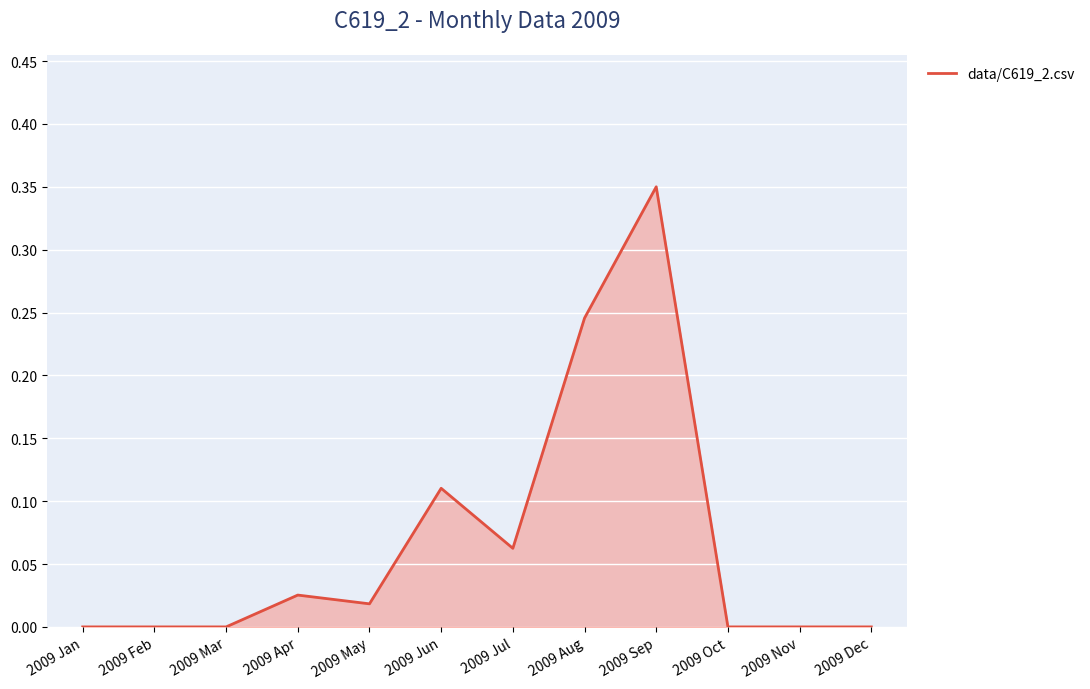

Which label corresponds to the largest value in the chart?

2009 Sep